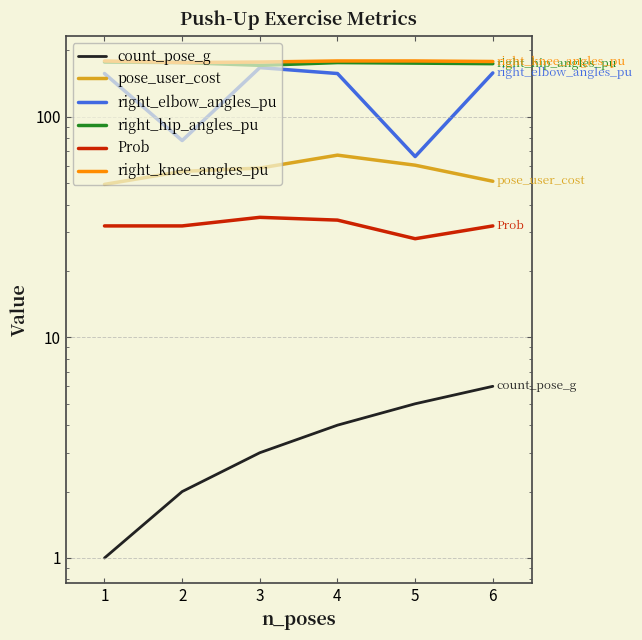

Is the value of Prob at 4 greater than the value of count_pose_g at 6?

Yes